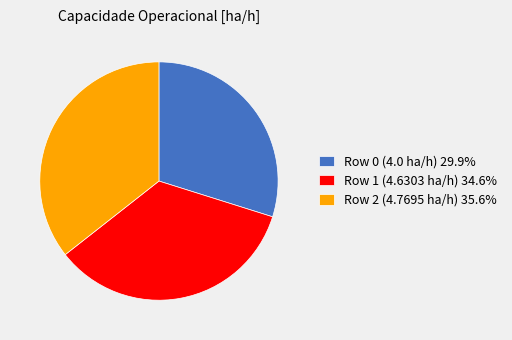

What is the ratio of the value at Row 0 (4.0 ha/h) 29.9% to the value at Row 2 (4.7695 ha/h) 35.6%?

0.8